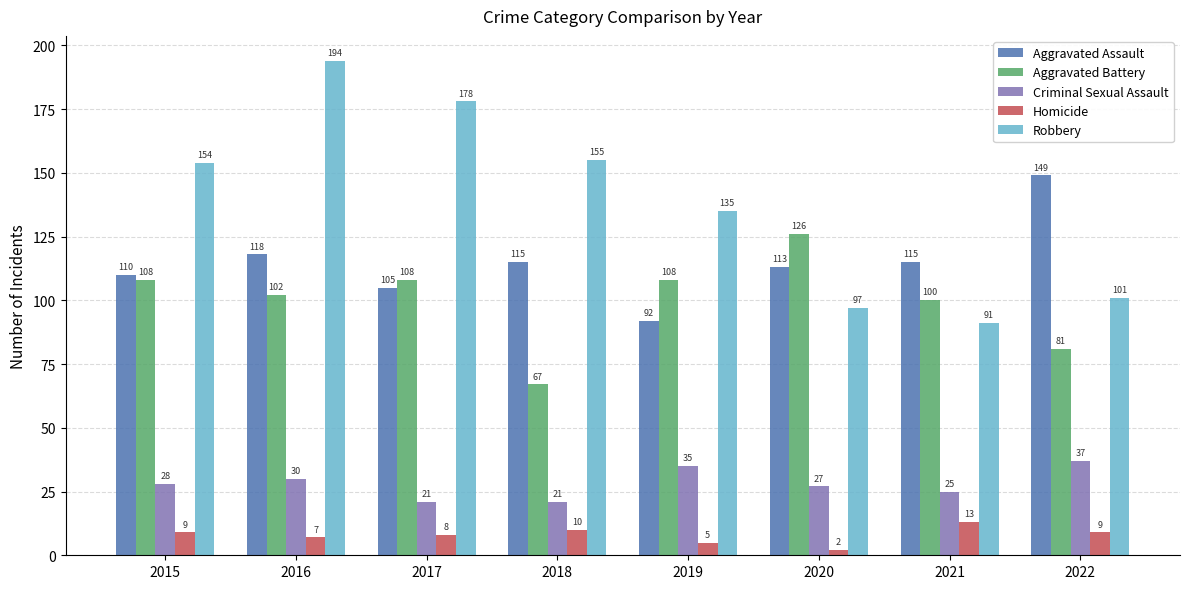

What is the approximate value of Criminal Sexual Assault at 2016, to the nearest 10?

30